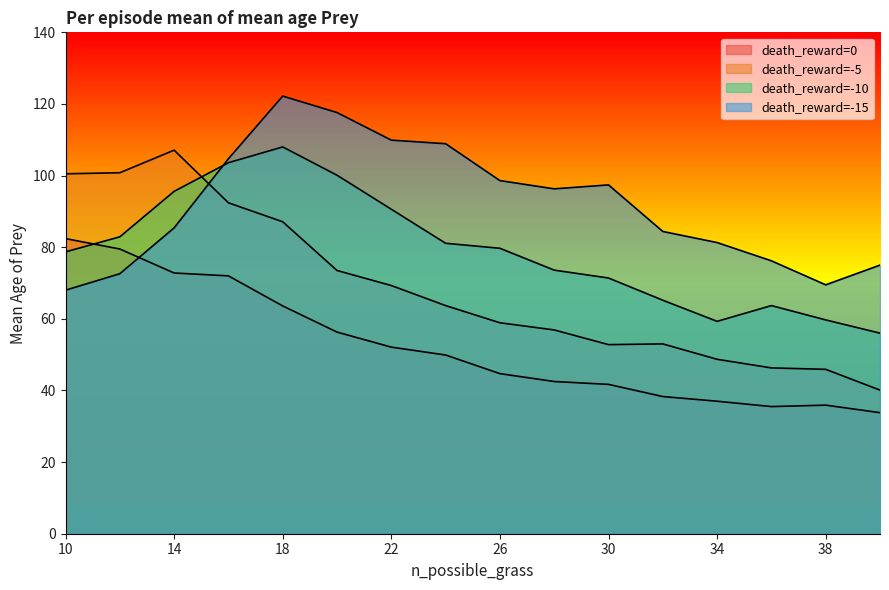

What is the difference between the maximum and minimum values in the death_reward=0 series?

48.6